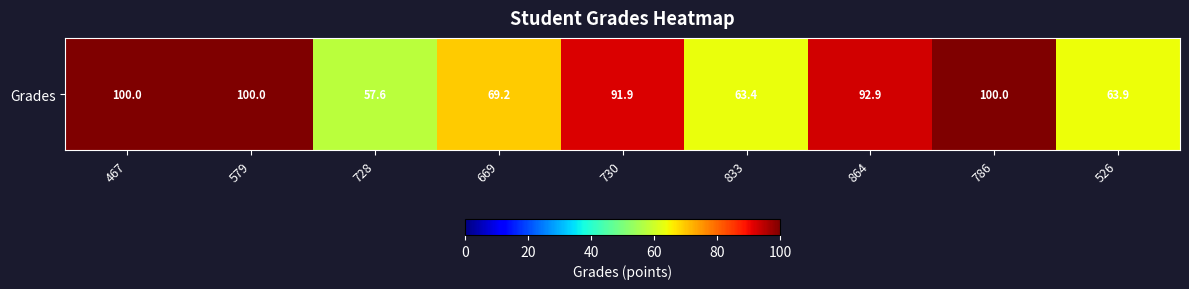

Is it true that the value at 728 is 57.6?

True